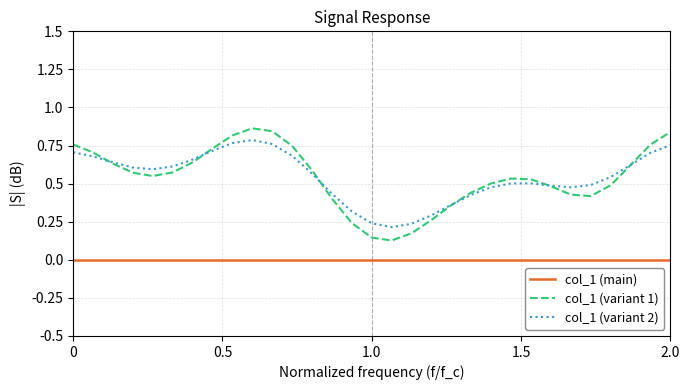

How many interior local valleys does the col_1 (variant 1) series have?

3